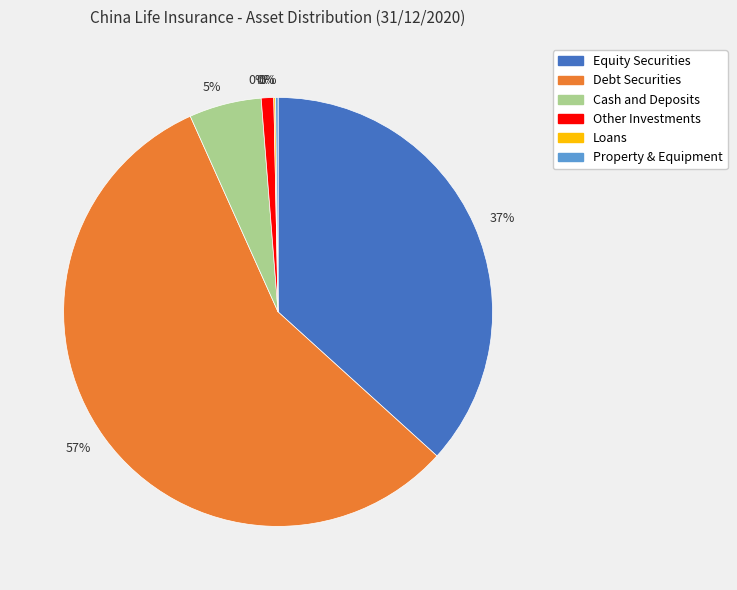

To the nearest percent, what portion does Cash and Deposits represent?

5%